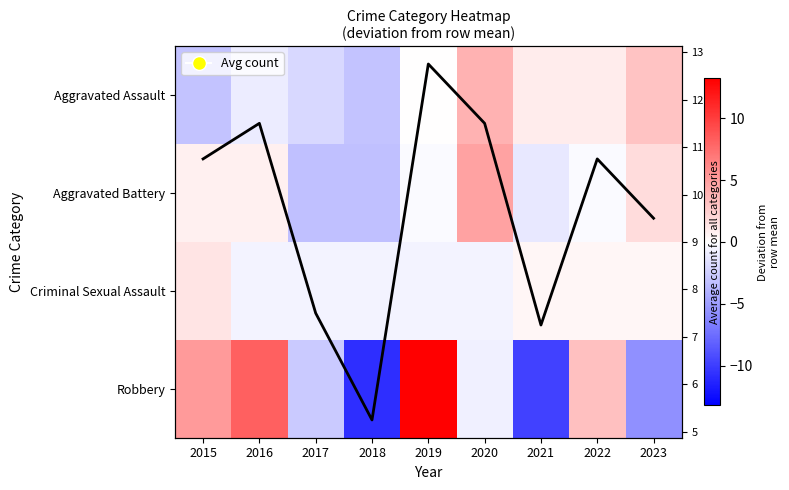

Which series has the largest total across all categories?

Avg count per year